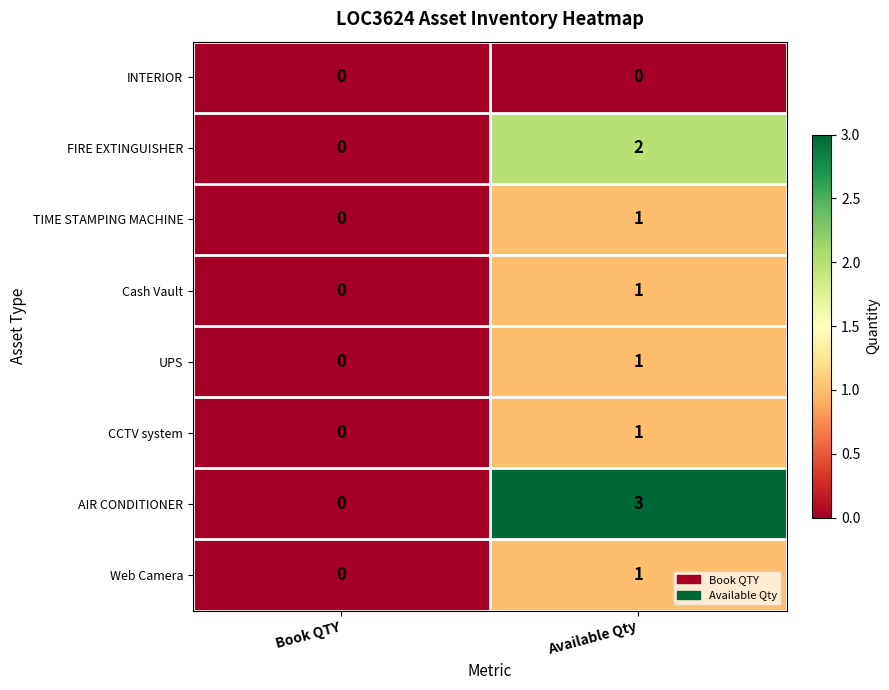

At which label does UPS reach its minimum?

Book QTY